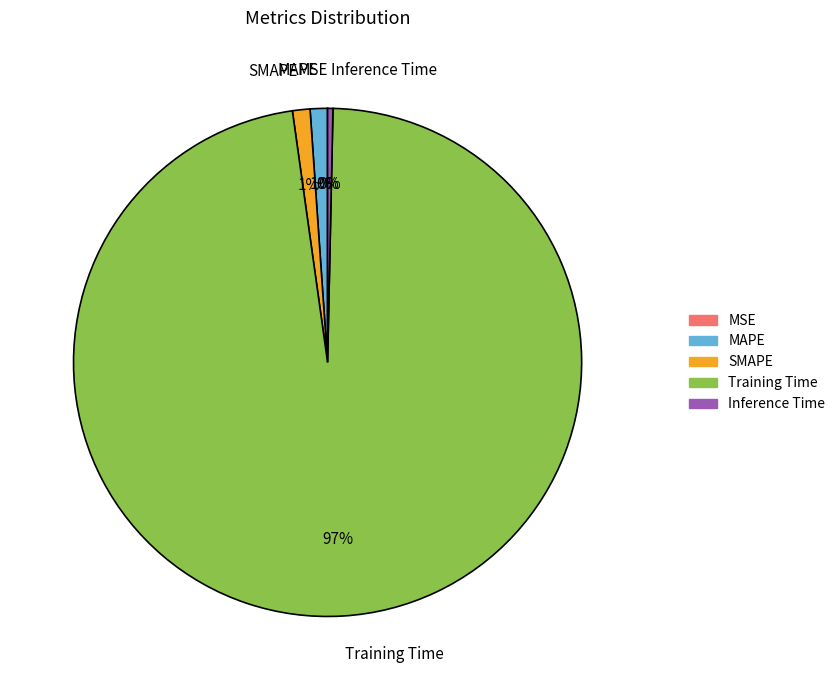

To the nearest percent, what portion does SMAPE represent?

1%